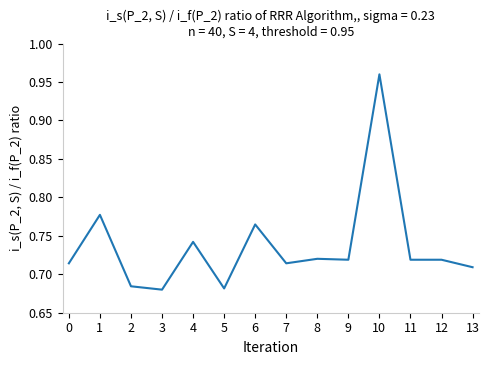

Is it true that the value at 0 is 0.2?

False